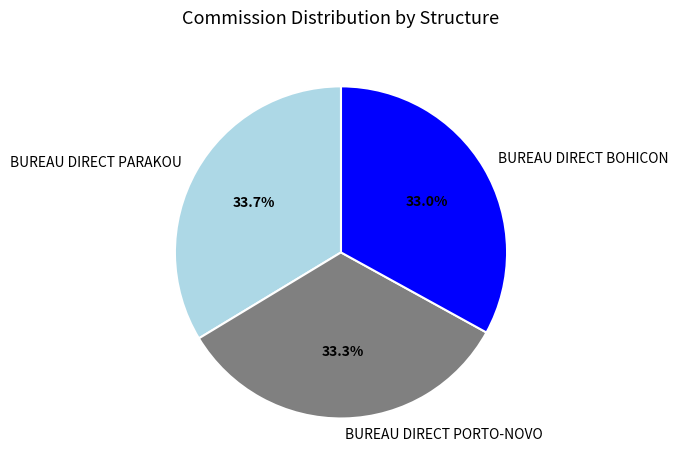

What is the ratio of the value at BUREAU DIRECT PORTO-NOVO to the value at BUREAU DIRECT PARAKOU?

1.0